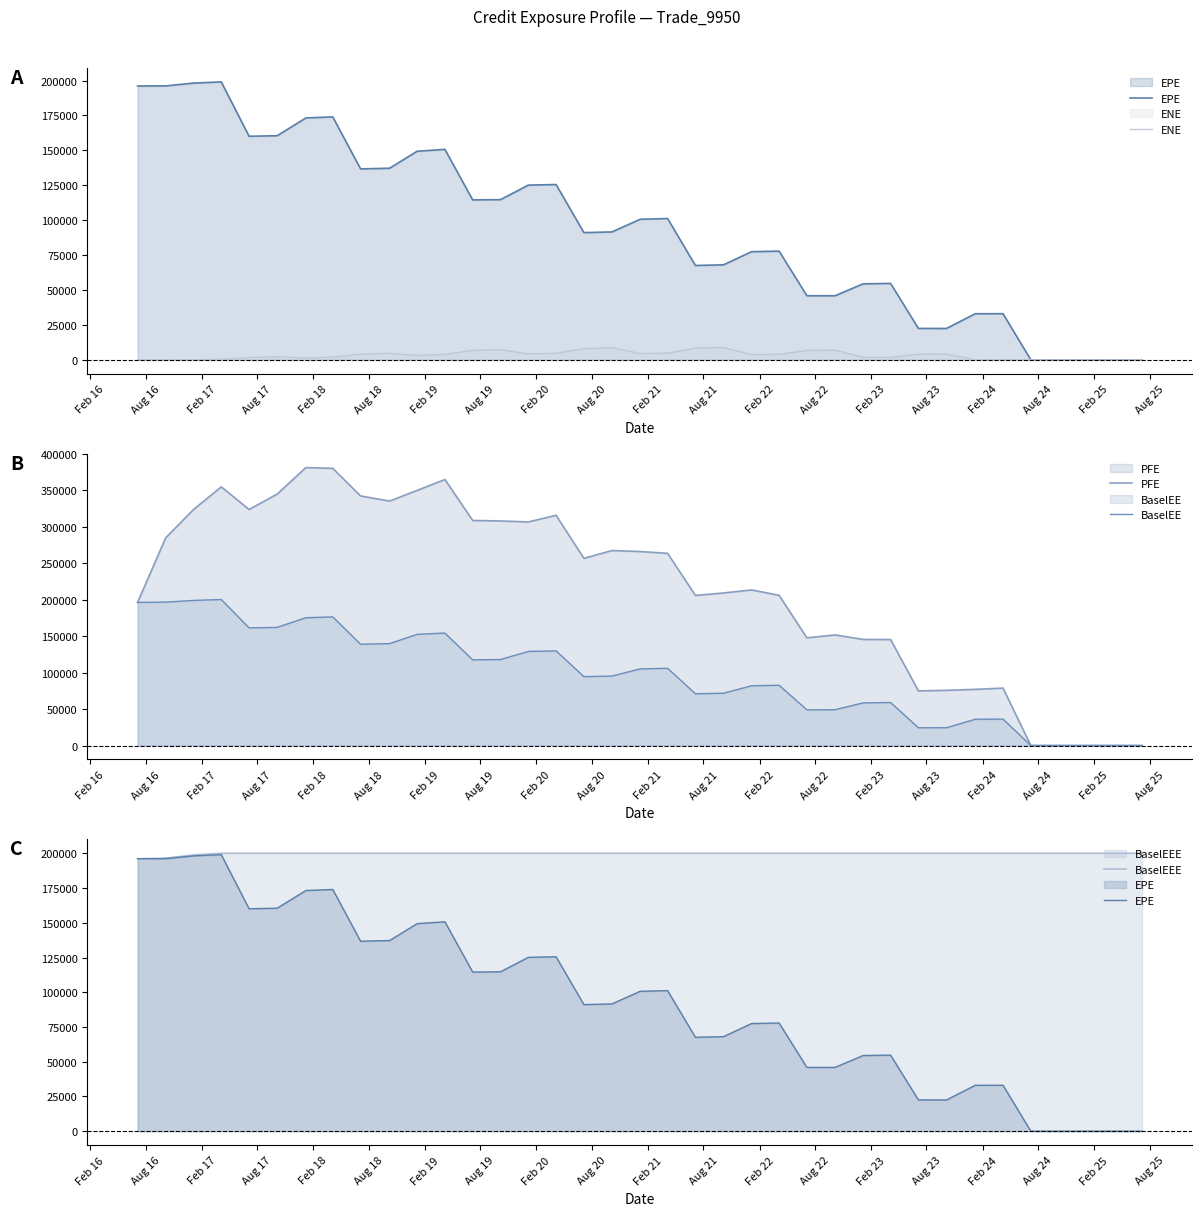

True or false: BaselEE has a value of 89135.8 at 26.

False